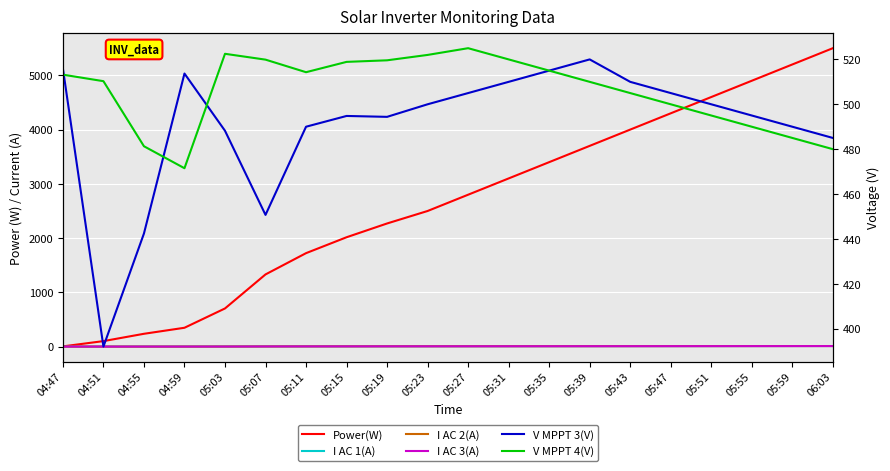

Reading left to right, transcribe all the data shown in this chart.

Power(W): 5.0	102.0	237.0	348.0	704.0	1331.0	1723.0	2016.0	2270.0	2500.0	2800.0	3100.0	3400.0	3700.0	4000.0	4300.0	4600.0	4900.0	5200.0	5500.0
I AC 1(A): 1.2	1.2	1.4	1.5	2.1	3.6	4.5	5.0	5.9	6.3	6.8	7.2	7.6	8.0	8.4	8.8	9.2	9.6	10.0	10.4
I AC 2(A): 1.0	1.3	1.3	1.7	2.4	3.7	4.7	5.3	6.1	6.5	7.0	7.4	7.8	8.2	8.6	9.0	9.4	9.8	10.2	10.6
I AC 3(A): 1.2	1.2	1.4	1.5	2.0	3.6	4.6	5.1	5.8	6.2	6.7	7.1	7.5	7.9	8.3	8.7	9.1	9.5	9.9	10.3
V MPPT 3(V): 515.9	392.0	442.4	513.7	488.2	450.7	490.0	494.8	494.4	500.0	505.0	510.0	515.0	520.0	510.0	505.0	500.0	495.0	490.0	485.0
V MPPT 4(V): 513.2	510.3	481.3	471.5	522.5	519.9	514.3	518.9	519.6	522.0	525.0	520.0	515.0	510.0	505.0	500.0	495.0	490.0	485.0	480.0